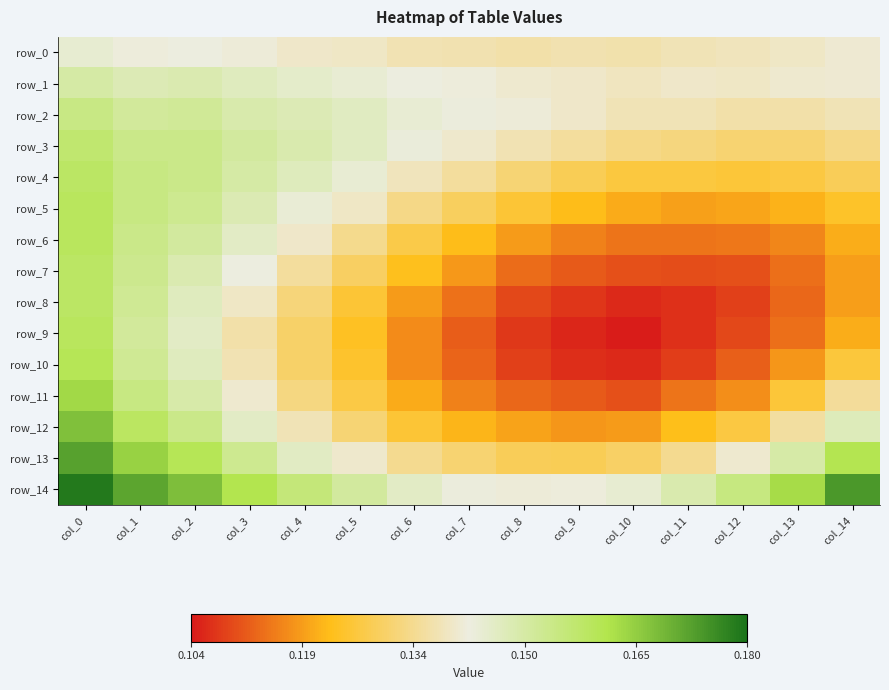

What is the sum of all row_4 values?

2.1